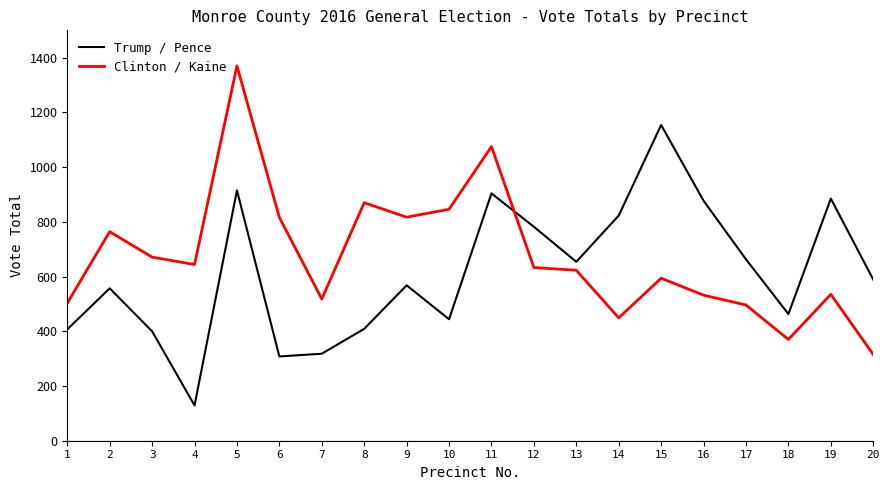

What is the average value of the Clinton / Kaine series?

672